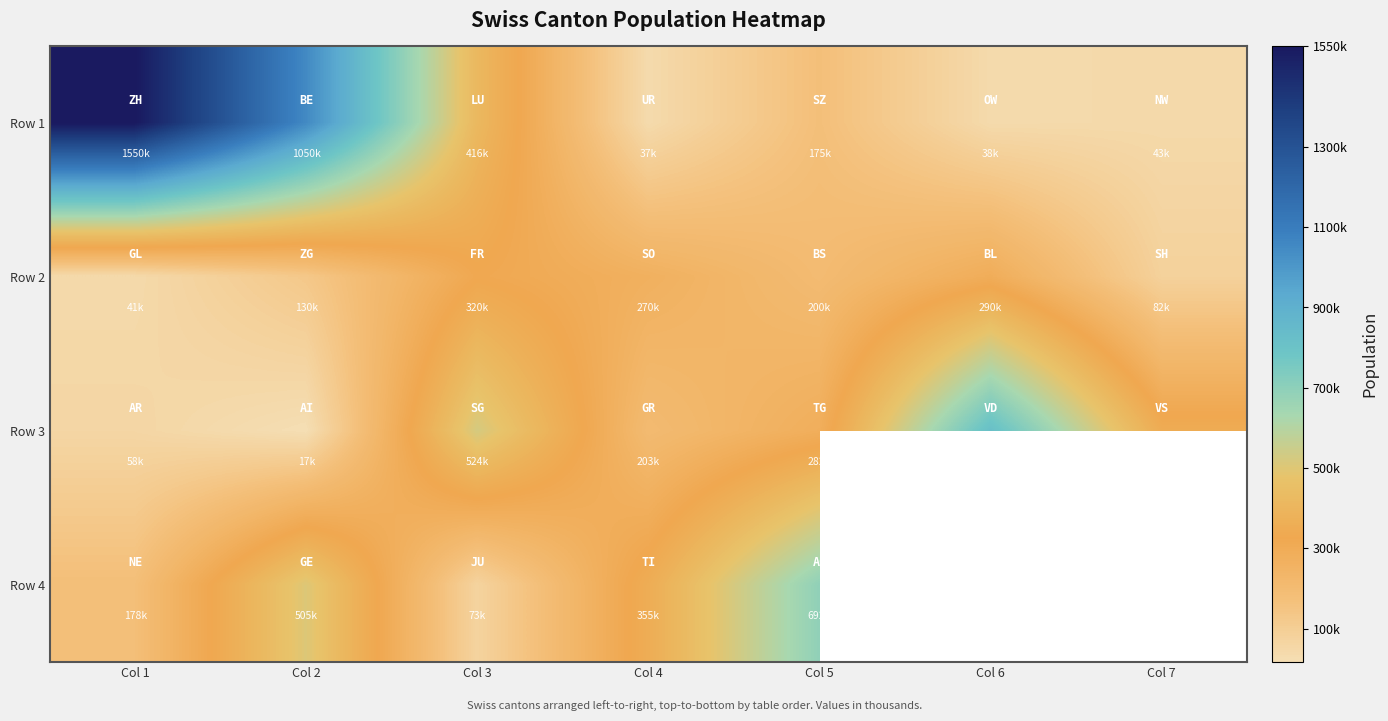

What is the difference between the second highest and minimum values in the Row 1 series?

1013000.0